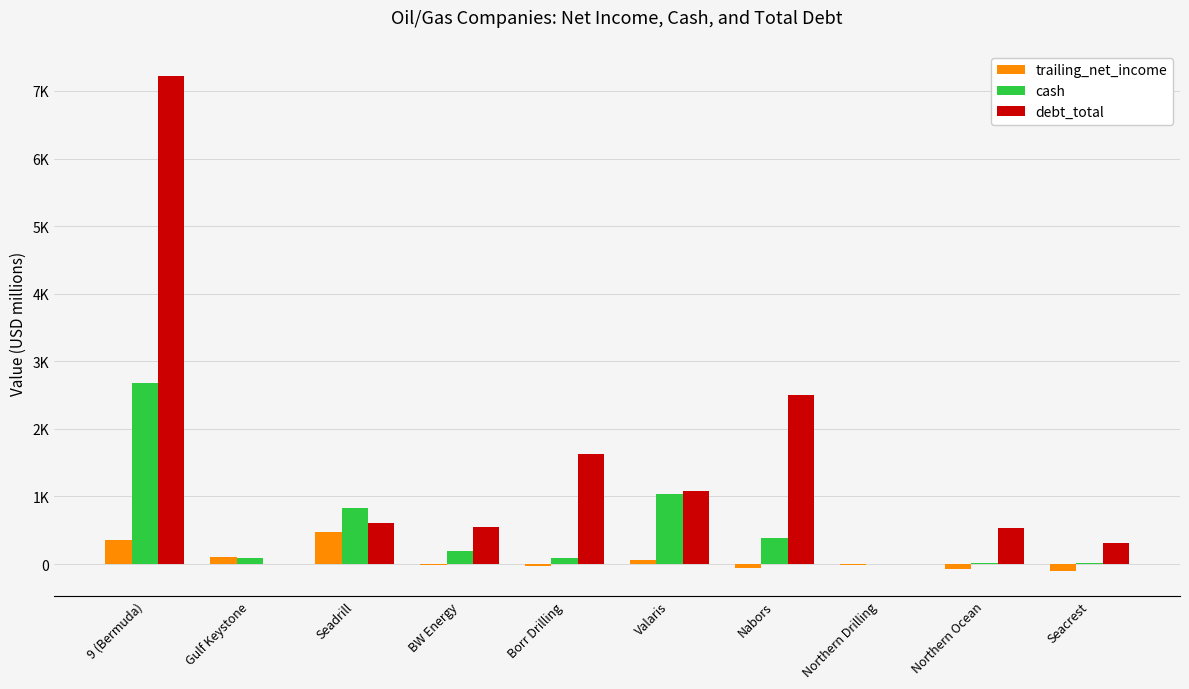

Reading left to right, what are all the values shown in this chart?

trailing_net_income: 9 (Bermuda)=350.4	Gulf Keystone=100.4	Seadrill=476.0	BW Energy=-7.2	Borr Drilling=-27.6	Valaris=59.4	Nabors=-64.1	Northern Drilling=-10.0	Northern Ocean=-74.6	Seacrest=-101.9
cash: 9 (Bermuda)=2683.4	Gulf Keystone=84.9	Seadrill=837.0	BW Energy=197.7	Borr Drilling=94.4	Valaris=1041.1	Nabors=387.5	Northern Drilling=1.0	Northern Ocean=21.0	Seacrest=18.8
debt_total: 9 (Bermuda)=7228.2	Gulf Keystone=0.6	Seadrill=610.0	BW Energy=549.6	Borr Drilling=1632.0	Valaris=1079.4	Nabors=2501.3	Northern Drilling=0.0	Northern Ocean=537.9	Seacrest=317.4